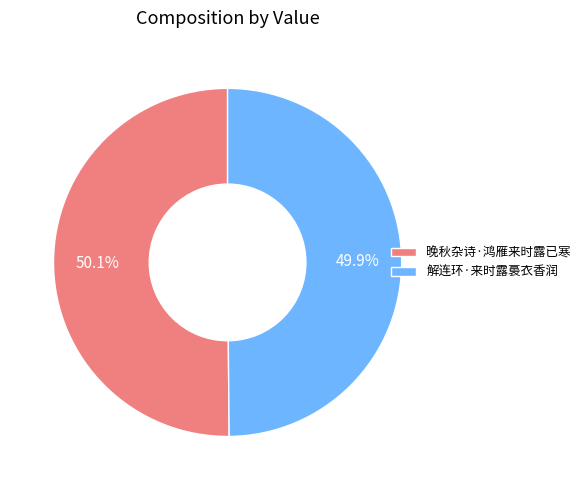

To the nearest percent, what percentage of the pie is 晚秋杂诗·鸿雁来时露已寒?

50%